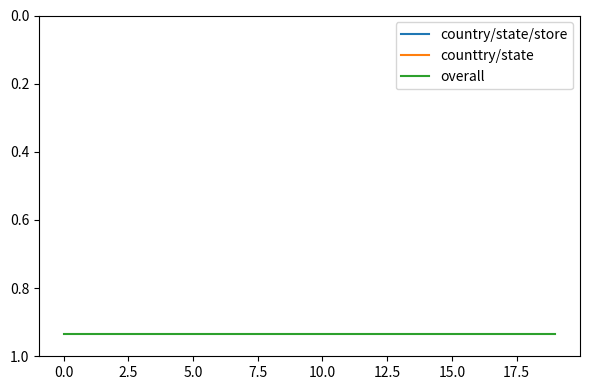

What position from the left is 12?

13